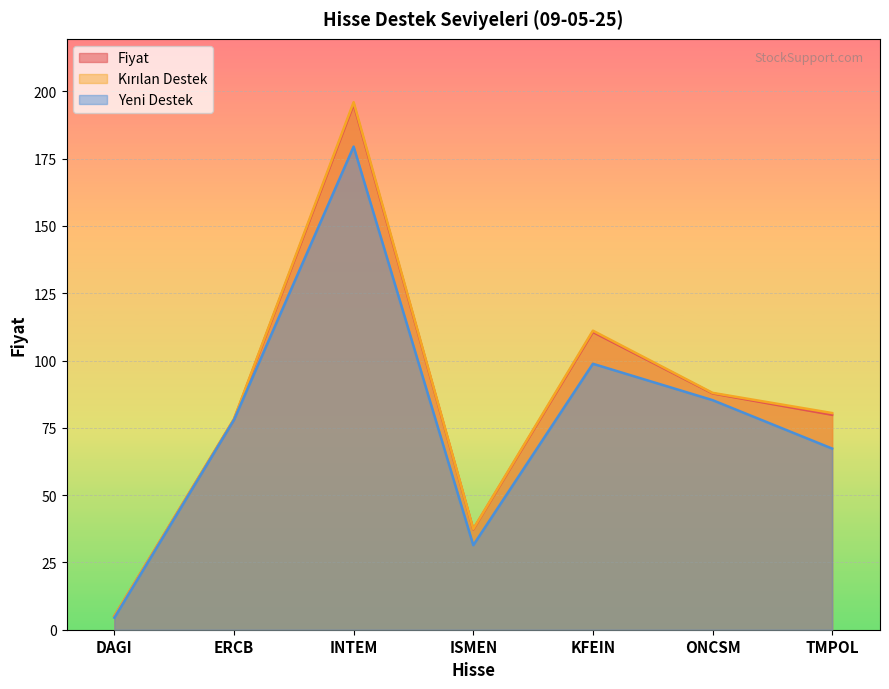

True or false: Kirilan_Destek and Fiyat cross at least once.

False